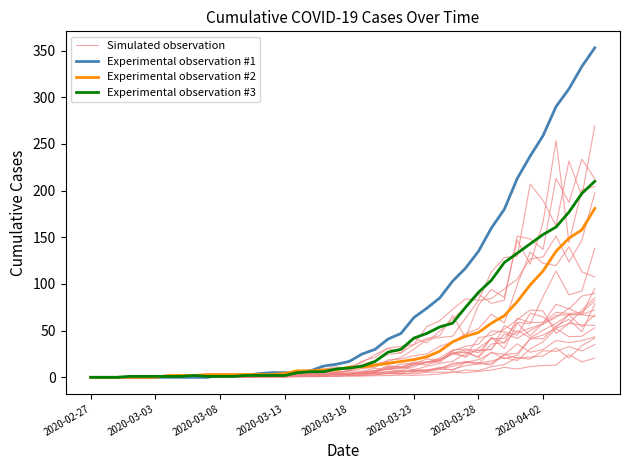

What is the maximum value shown in the chart?

353.0